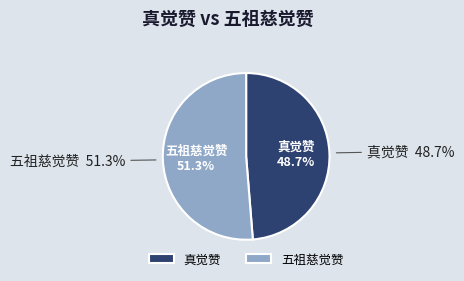

What percentage is the 五祖慈觉赞 slice, to the nearest percent?

51%